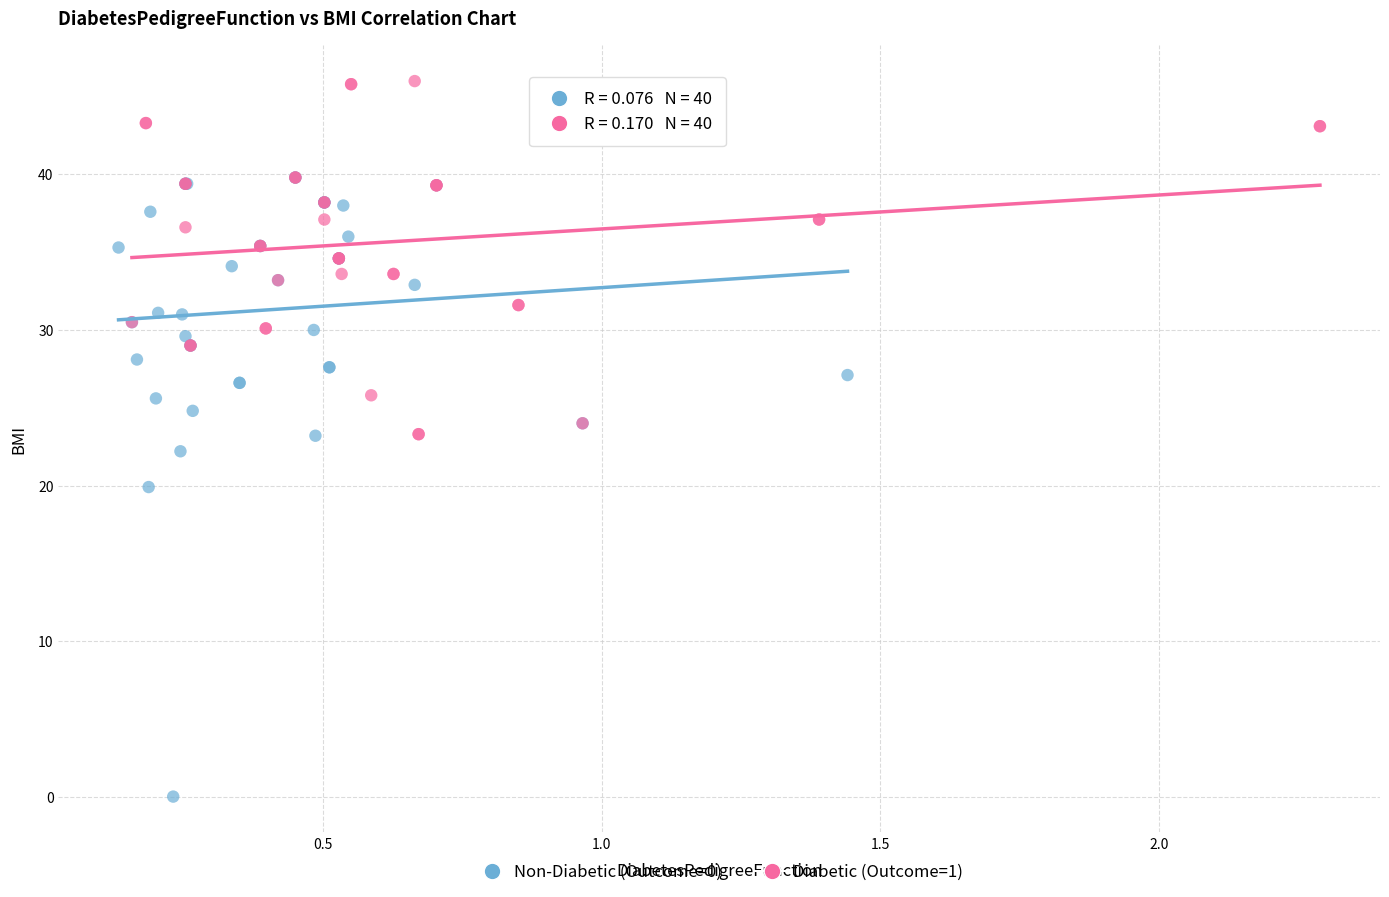

Which series contains the highest Y value?

Diabetic (Outcome=1)